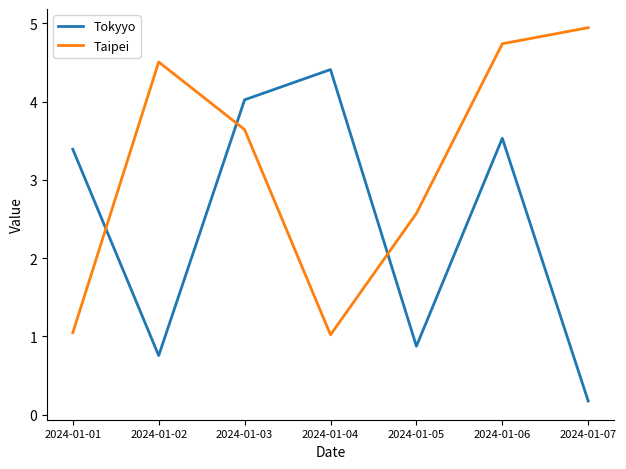

List the labels in order of Tokyyo value, smallest first.

2024-01-07, 2024-01-02, 2024-01-05, 2024-01-01, 2024-01-06, 2024-01-03, 2024-01-04